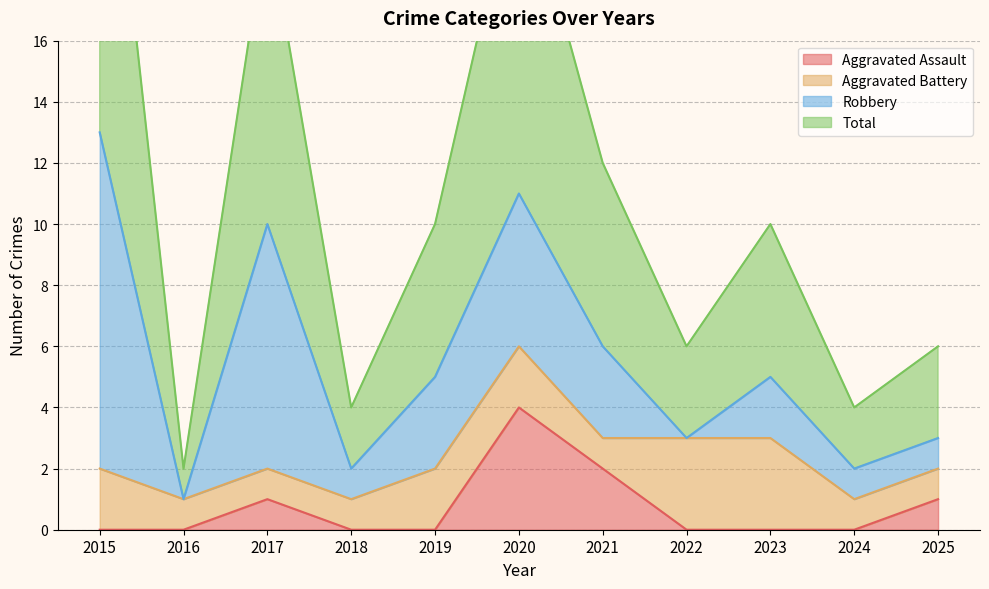

What is the value of the Total point at the 3rd from the left?

20